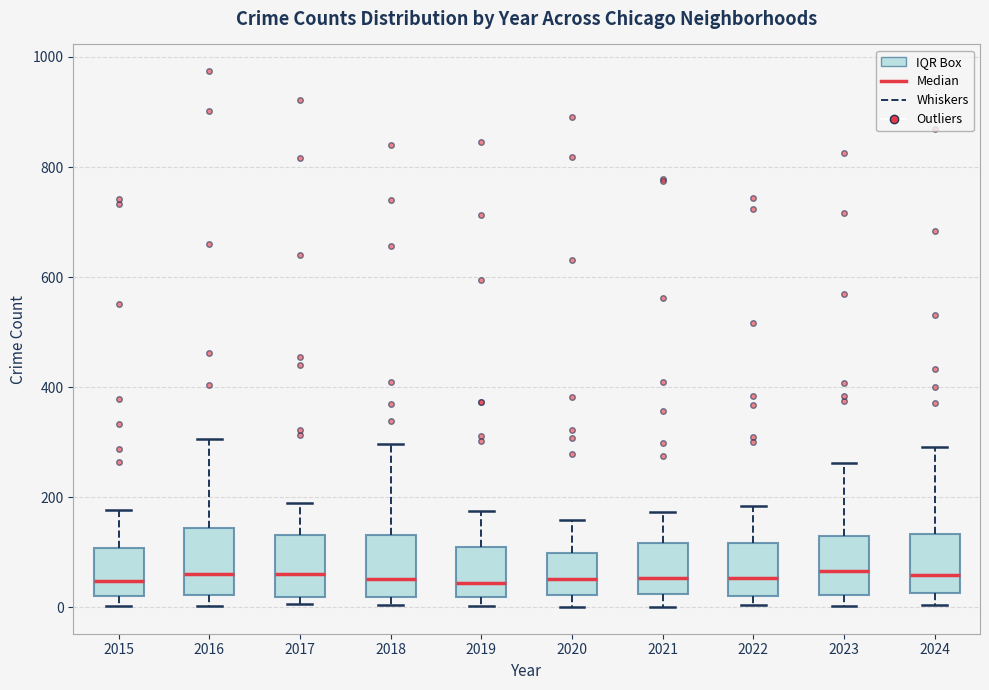

Where is the upper edge of the box at x = 2016 on the y-axis? The values are not printed on the chart, so give them approximately, as read against the axis.

140